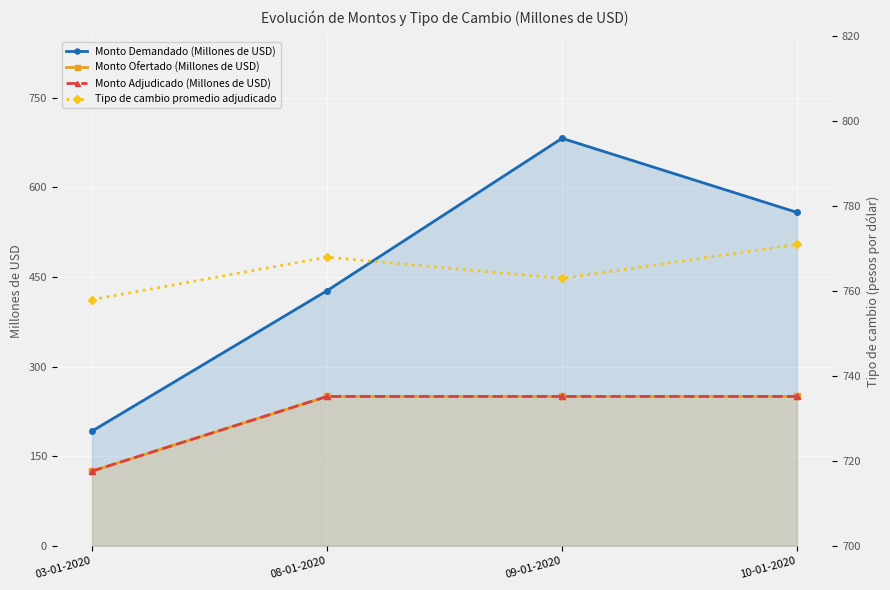

Rank the series at 10-01-2020 from highest to lowest value.

Tipo de cambio promedio adjudicado, Monto Demandado (Millones de USD), Monto Ofertado (Millones de USD), Monto Adjudicado (Millones de USD)